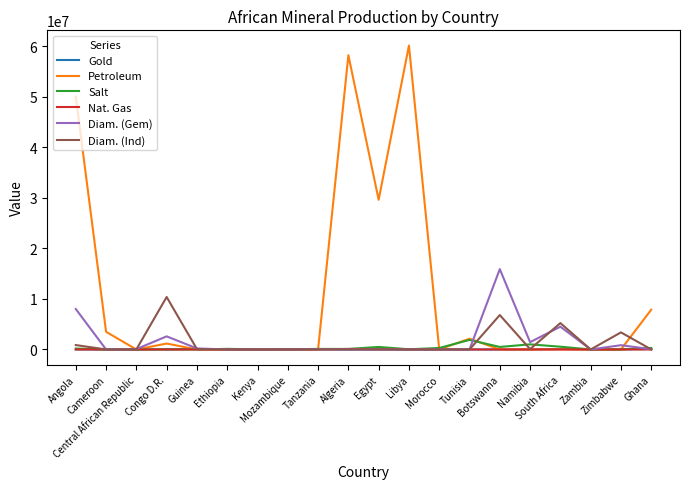

Which series changed the most between Congo D.R. and Ethiopia?

Diam. (Ind)